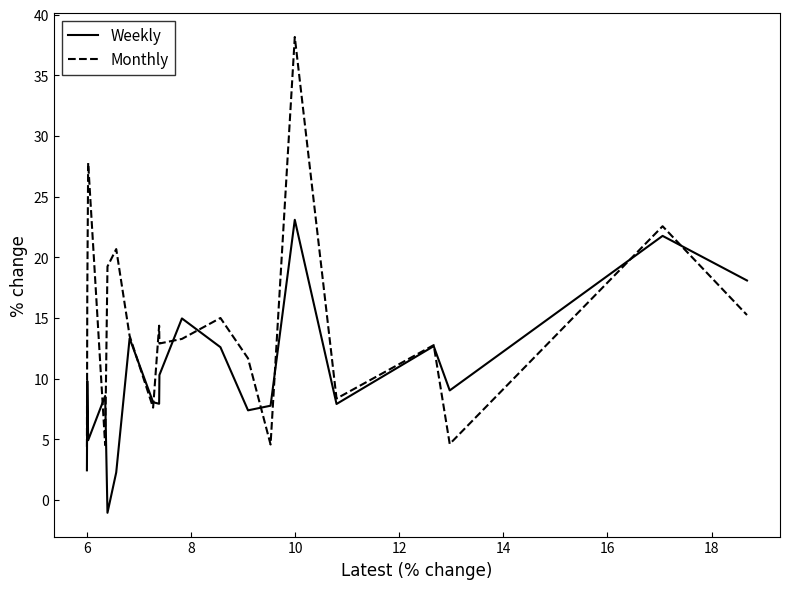

List the series in order of their peak value, highest first.

Monthly, Weekly